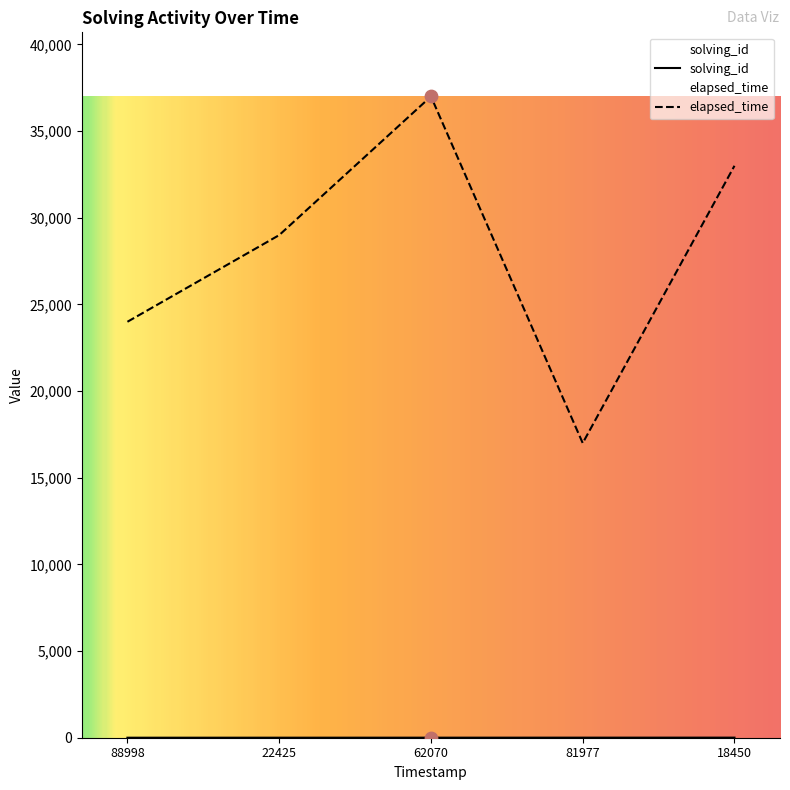

What are all the series names shown in the legend?

solving_id, elapsed_time